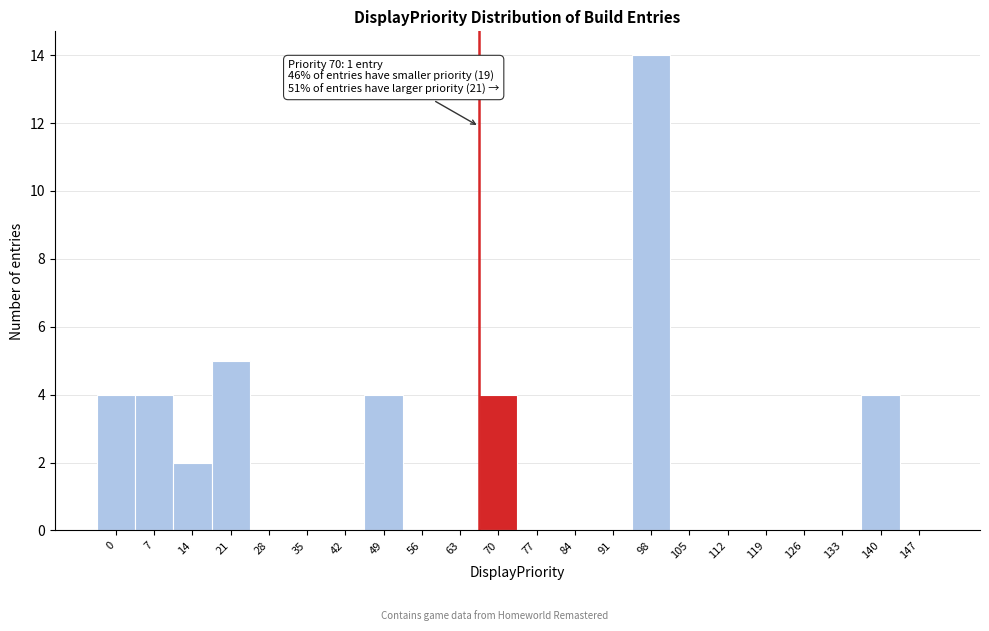

Reading right to left, list all the values displayed in this chart.

147=0	140=4	133=0	126=0	119=0	112=0	105=0	98=14	91=0	84=0	77=0	70=4	63=0	56=0	49=4	42=0	35=0	28=0	21=5	14=2	7=4	0=4